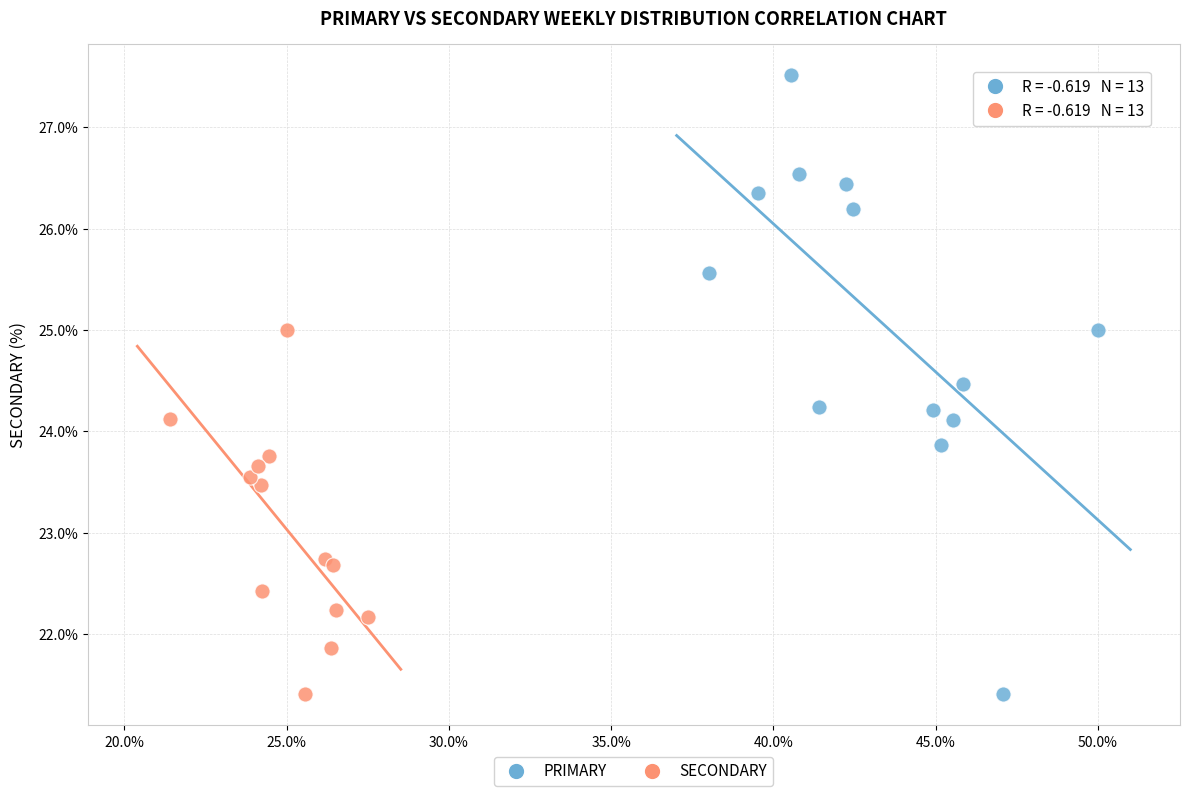

Which series reaches the maximum Y coordinate?

PRIMARY